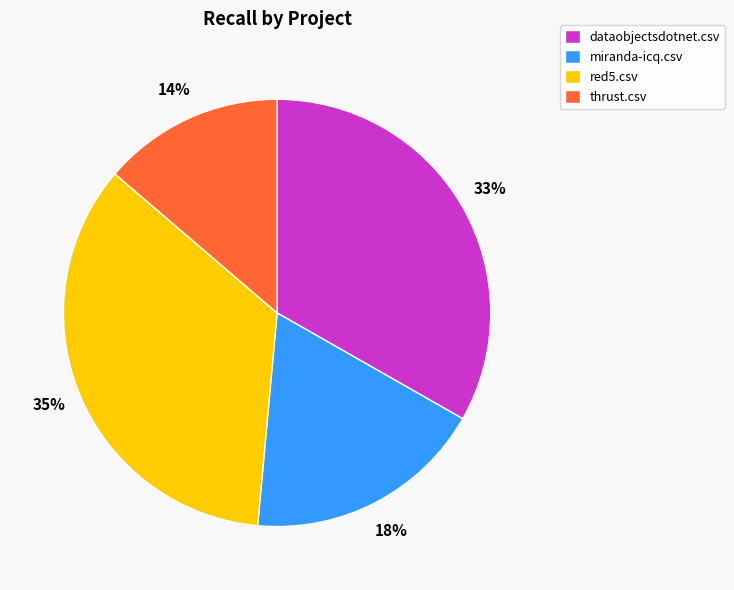

To the nearest percent, what portion does red5.csv represent?

35%